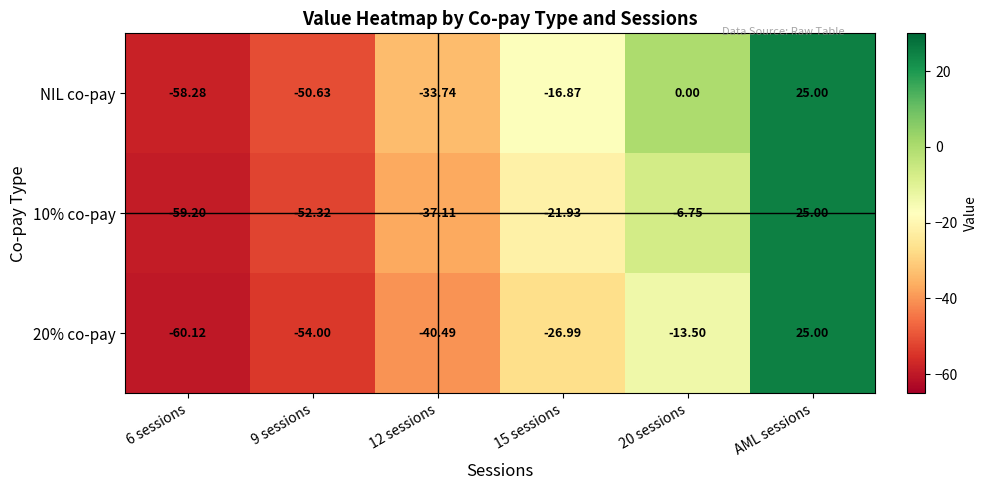

Between 12 sessions and 15 sessions, which series saw the biggest shift?

NIL co-pay